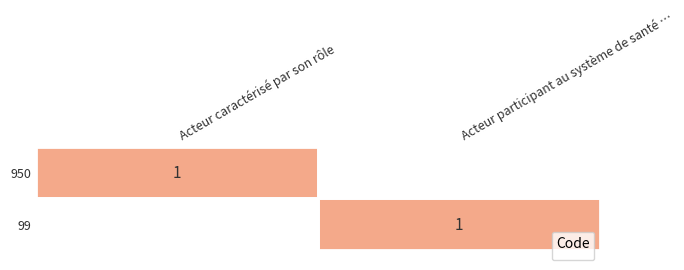

Is it true that 950 equals 0 at Acteur caractérisé par son rôle?

False